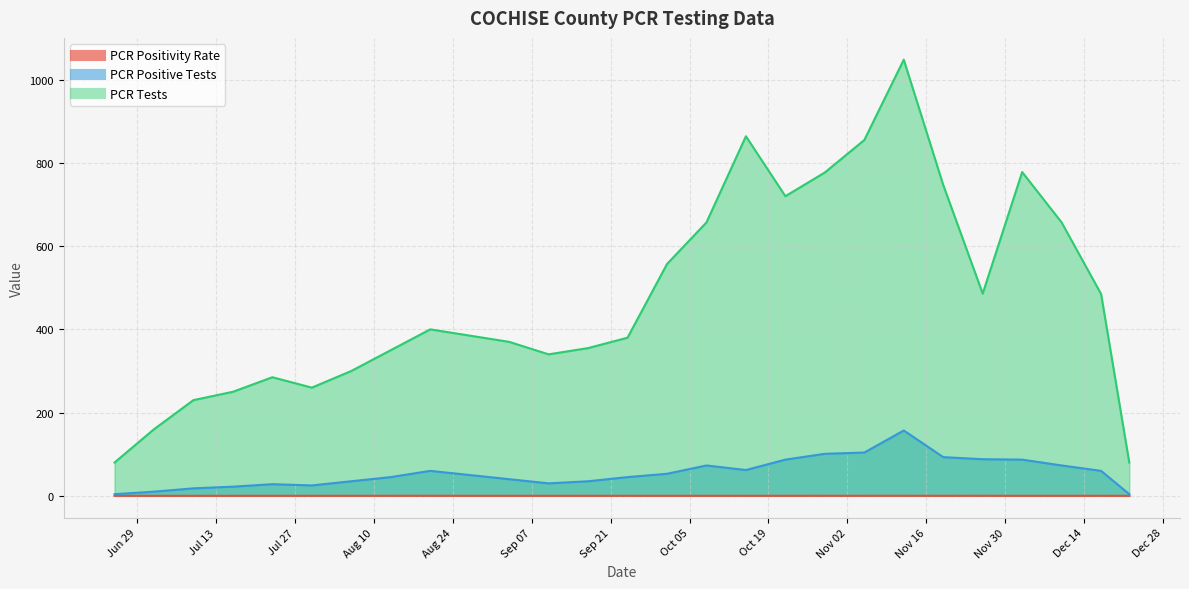

The PCR Positivity Rate series shows 0.1 at 2021-09-24. True or false?

False